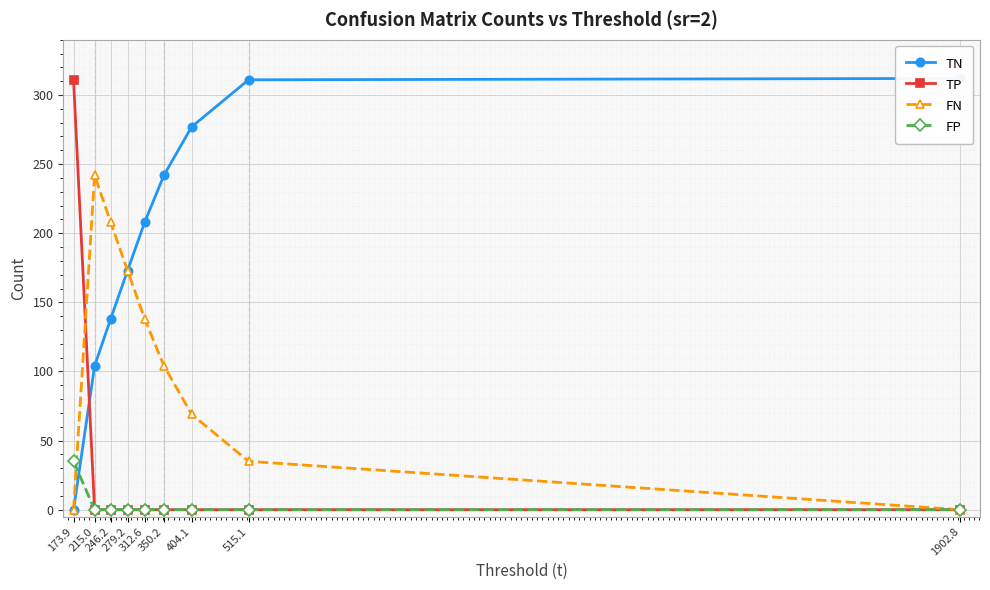

At which category is the sum across all series the highest?

173.9